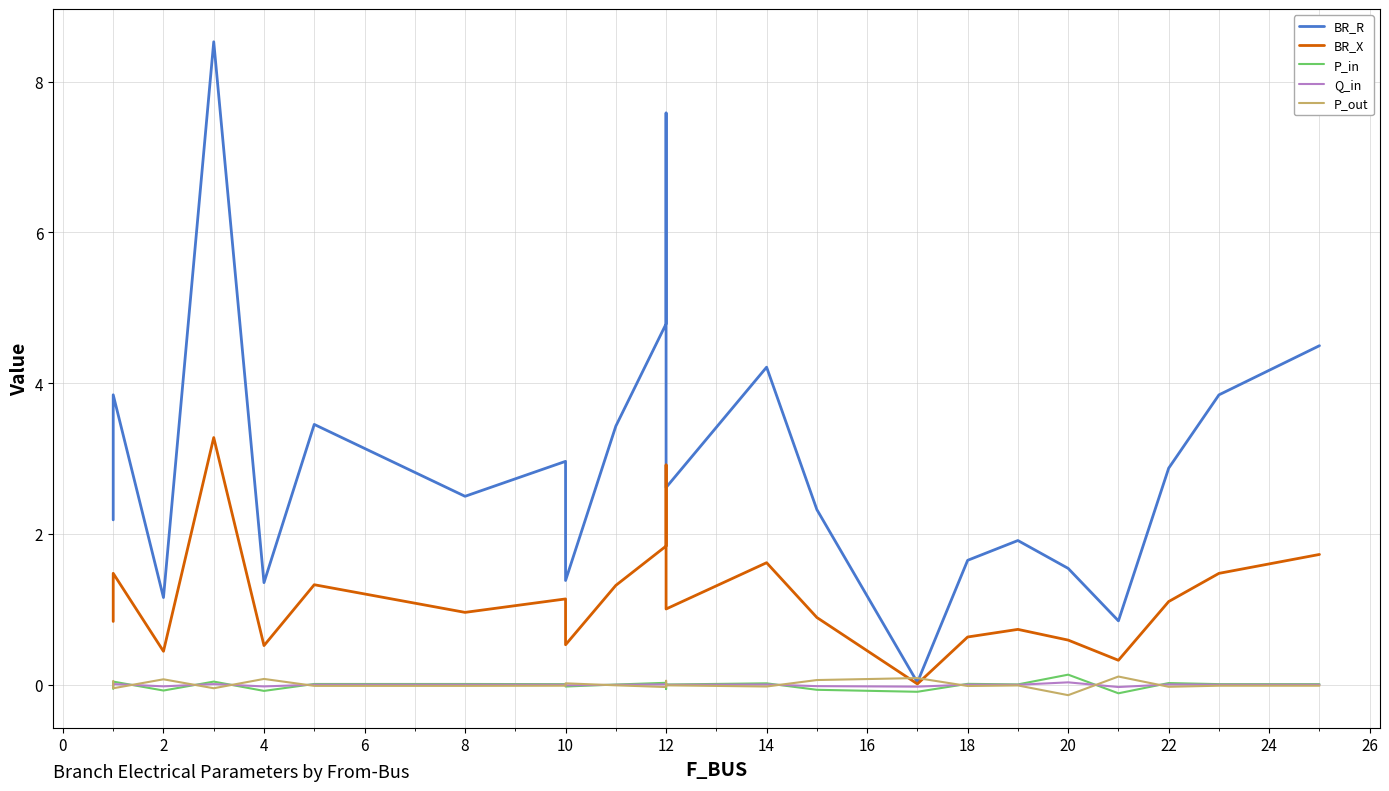

Does the chart have visible grid lines?

Yes